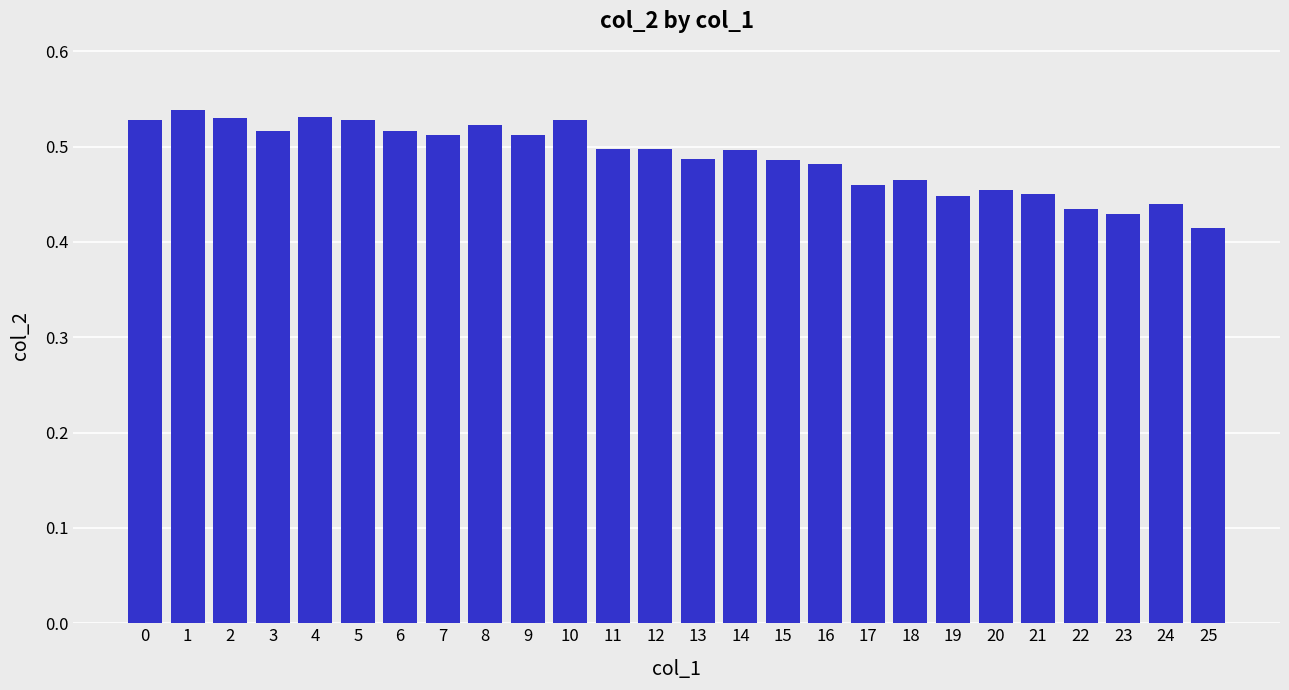

How many values are between 0 and 1?

26